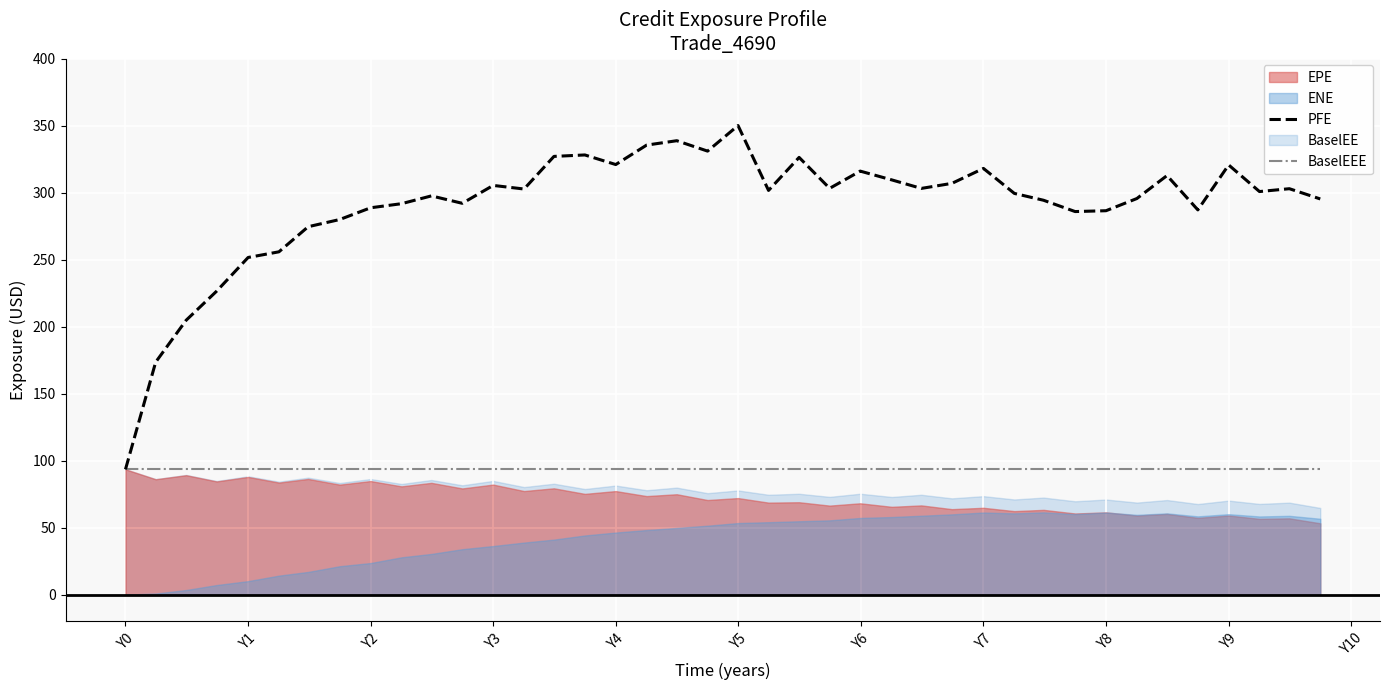

What is the highest value of the PFE series?

350.0